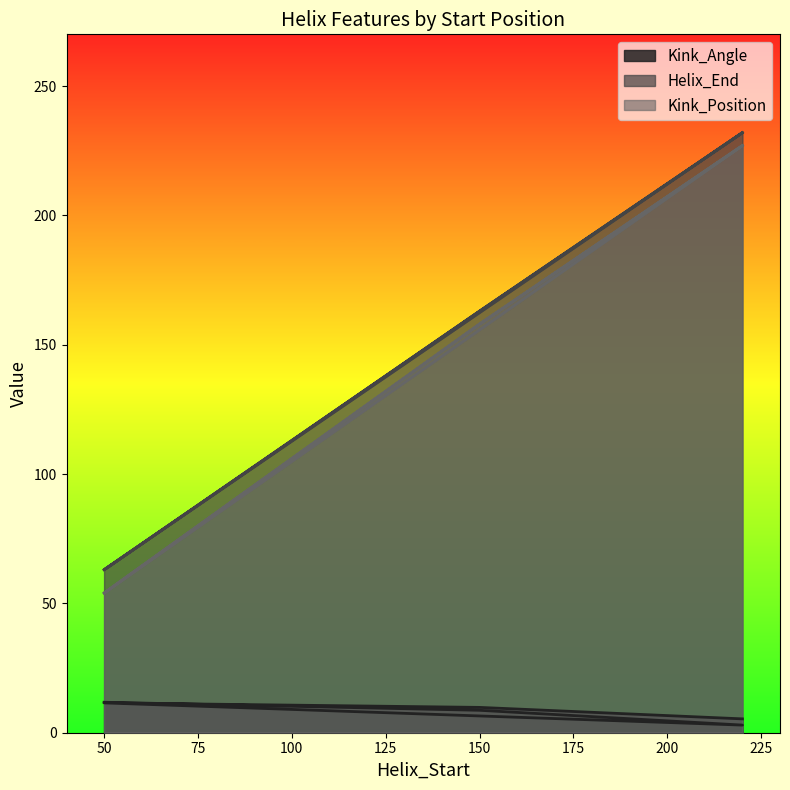

At 150, list the series in order from smallest to largest.

Kink_Angle, Kink_Position, Helix_End